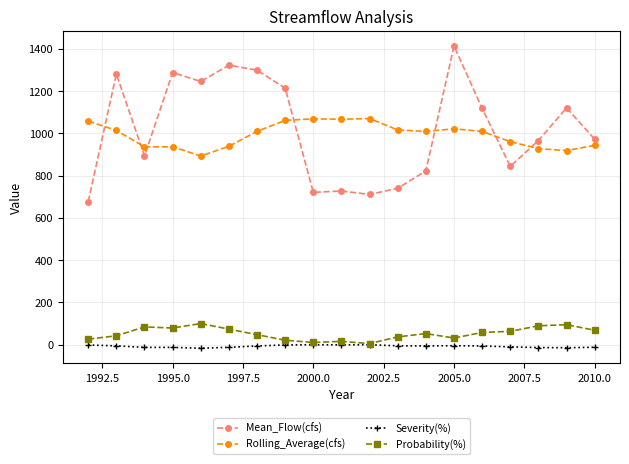

True or false: Rolling_Average(cfs) and Severity(%) intersect in this chart.

False